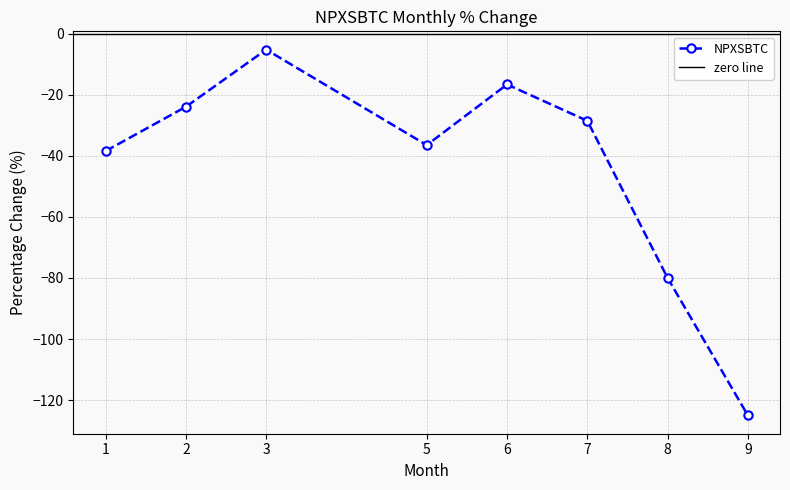

How many points are higher than both their immediate neighbors (excluding endpoints)?

2